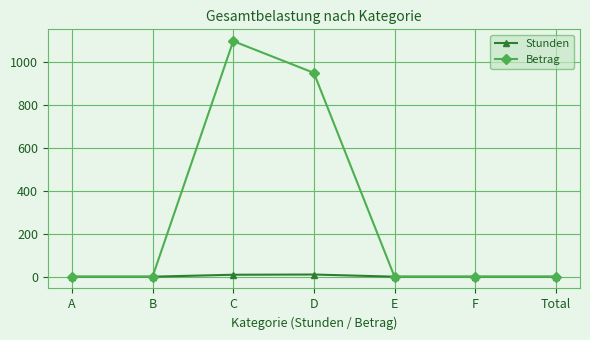

List the series in order of their peak value, lowest first.

Stunden, Betrag